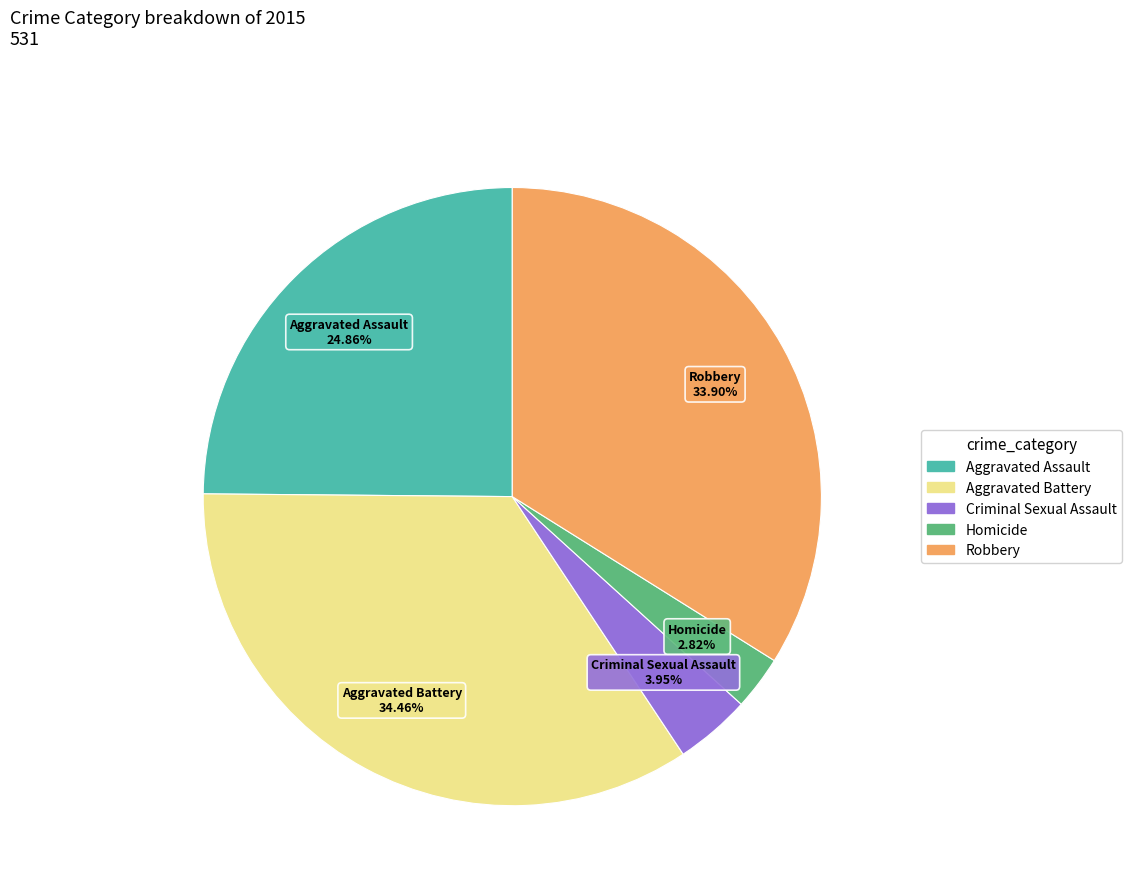

Rank the categories by value from lowest to highest.

Homicide, Criminal Sexual Assault, Aggravated Assault, Robbery, Aggravated Battery